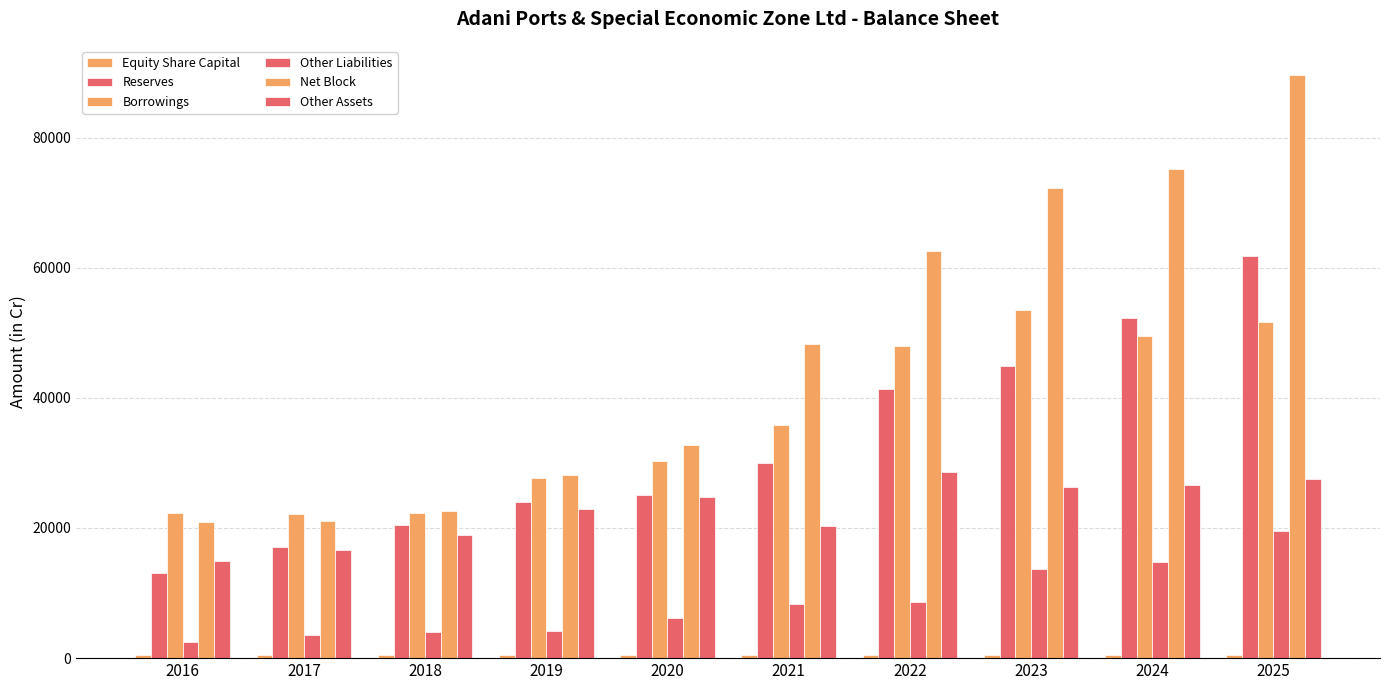

Between 2017 and 2025, which series saw the biggest shift?

Net Block